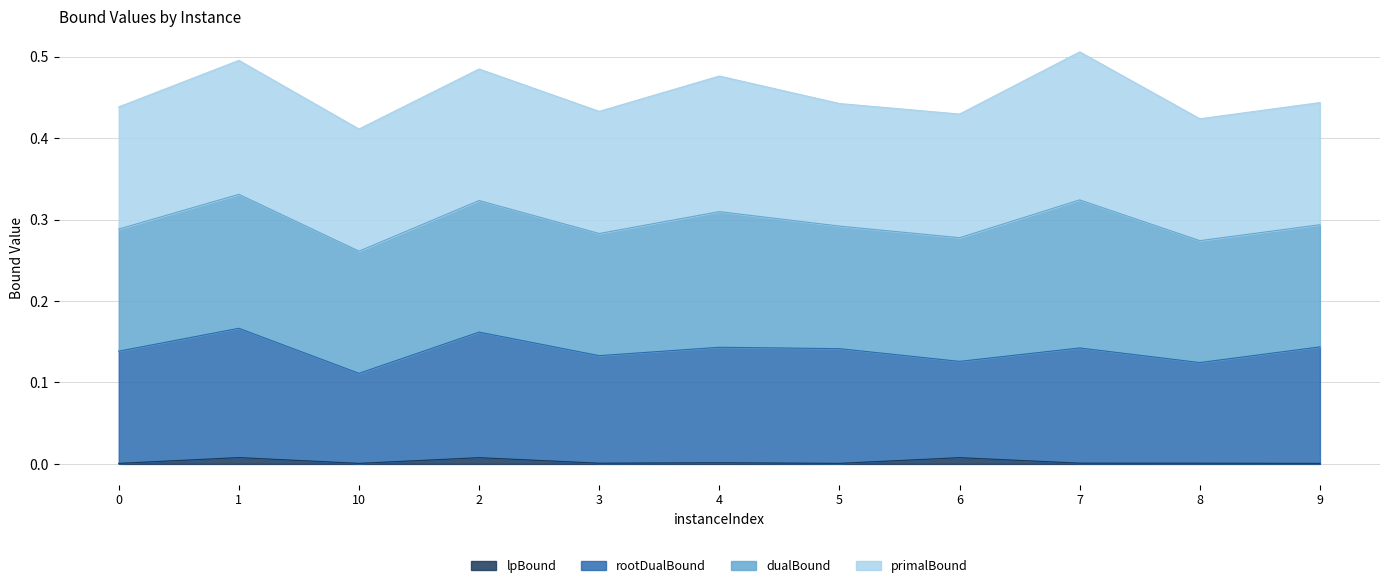

How many lines are shown in the chart?

4